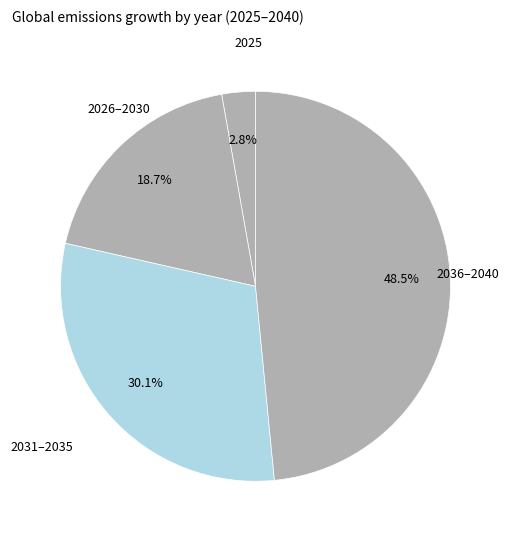

How many segments does this pie chart have?

4